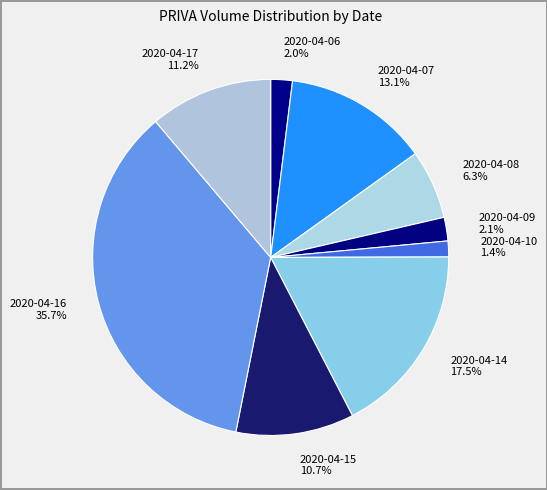

How many slices are in this pie chart?

9